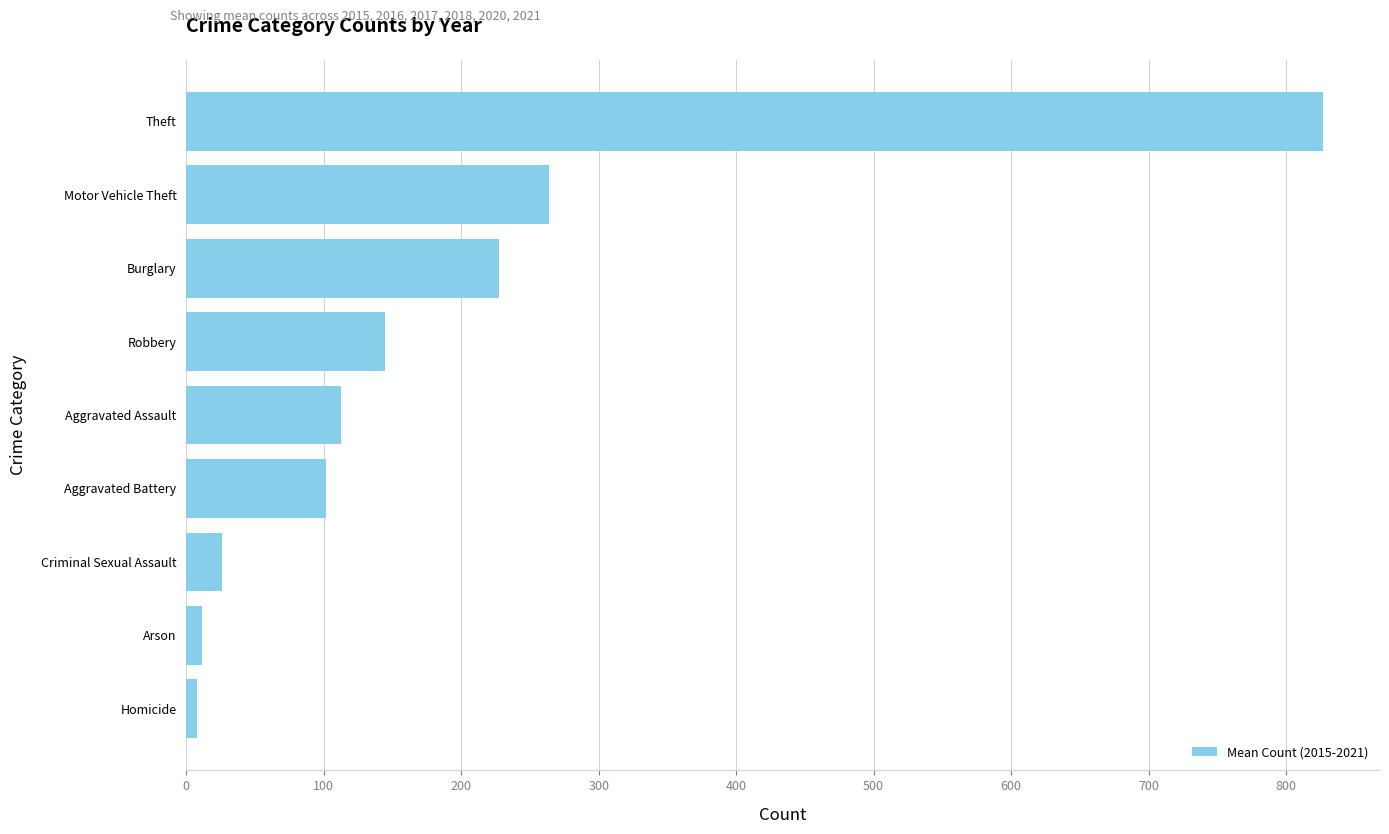

What is the ratio of the value at Motor Vehicle Theft to the value at Robbery?

1.8